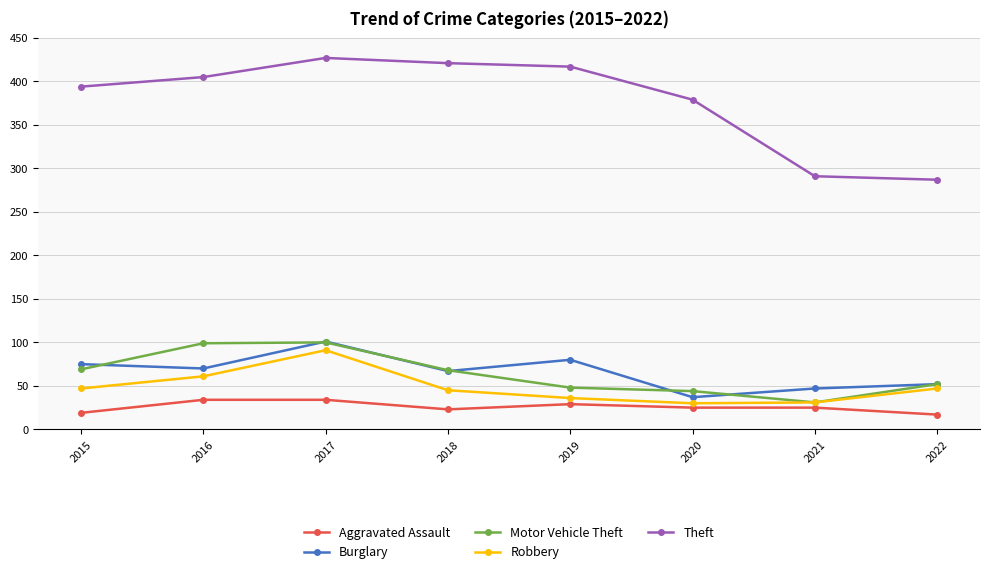

Which series changed the most between 2020 and 2022?

Theft